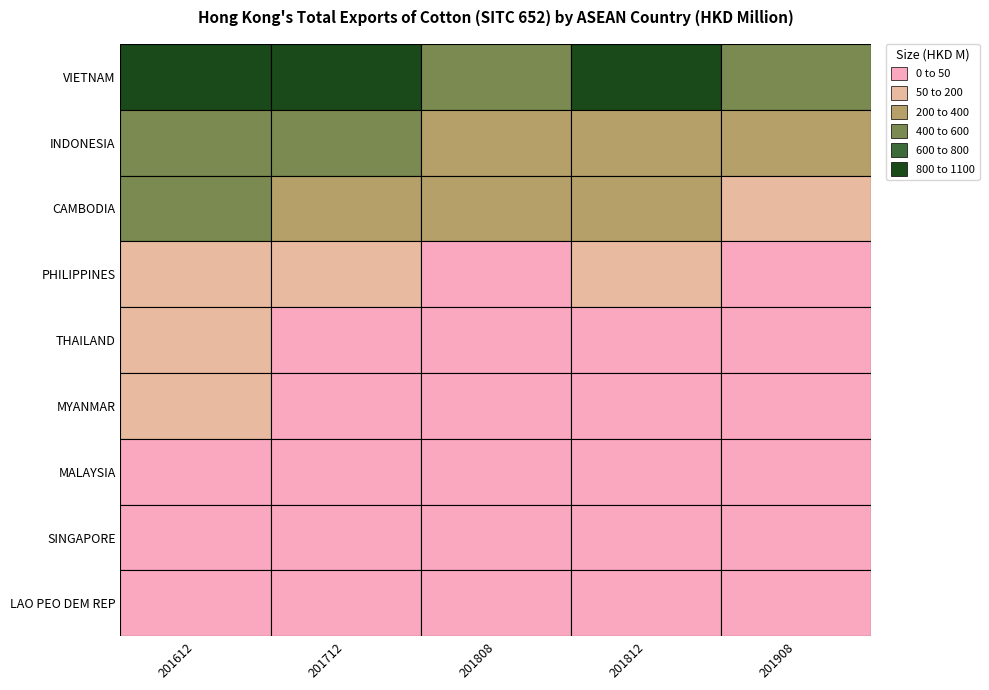

Reading left to right, extract all data points from this chart.

VIETNAM: 886.7	950.3	556.9	854.6	532.5
INDONESIA: 535.7	467.5	251.9	369.6	239.4
CAMBODIA: 489.1	392.3	226.9	339.8	152.6
PHILIPPINES: 96.9	82.6	49.6	67.8	38.4
THAILAND: 53.3	33.3	22.2	31.9	23.5
MYANMAR: 63.2	49.9	29.2	38.2	13.6
MALAYSIA: 21.3	13.1	16.6	34.0	12.6
SINGAPORE: 14.7	14.3	7.2	8.3	5.4
LAO PEO DEM REP: 1.3	4.7	5.1	5.6	2.2